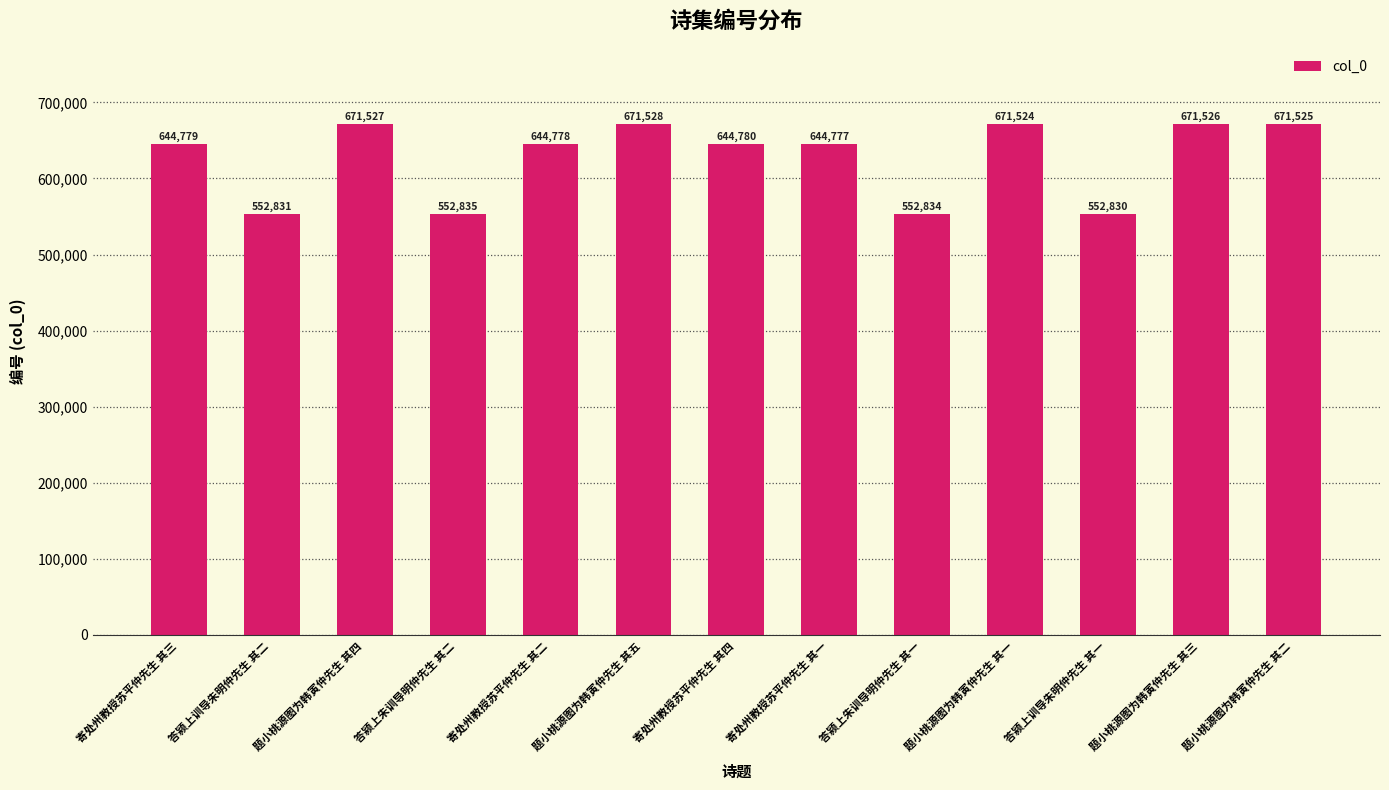

Where is the data nearest to the value 612179?

寄处州教授苏平仲先生 其一